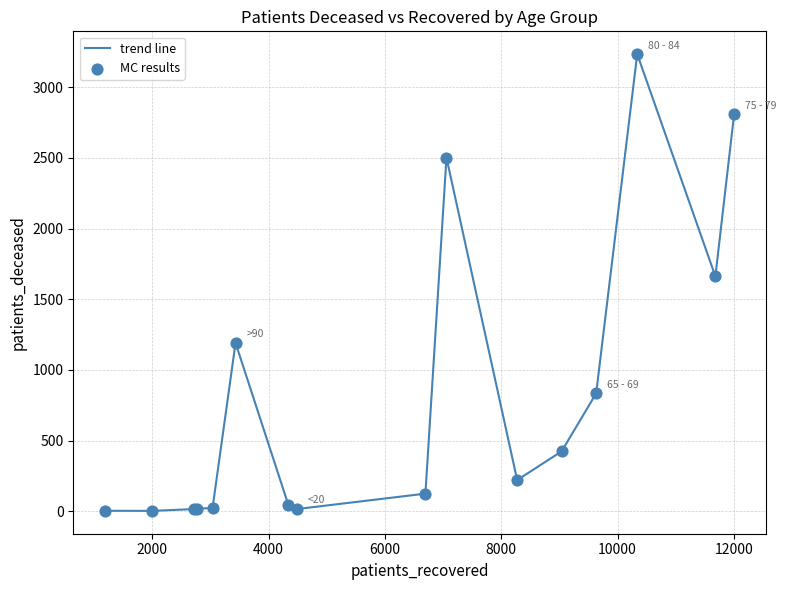

What is the difference between the maximum and minimum values?

3230